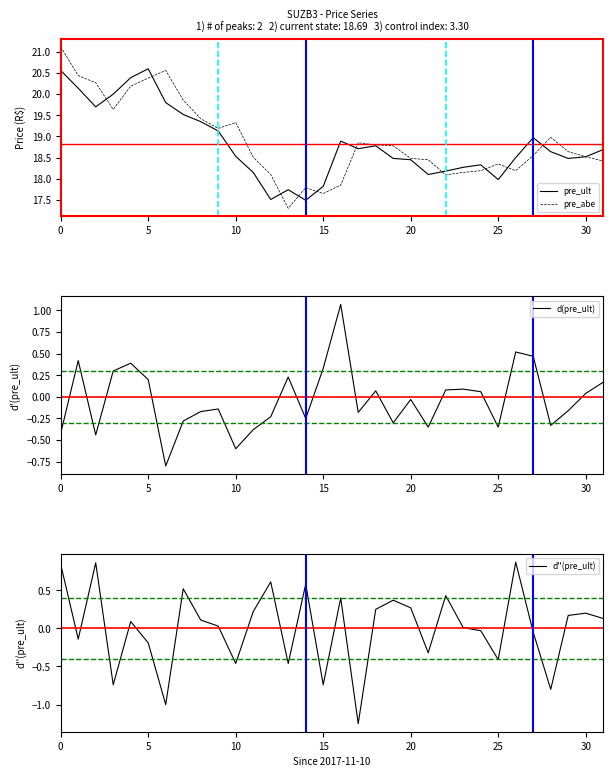

At 17, list the series in order from largest to smallest.

pre_abe, pre_ult, d(pre_ult), d''(pre_ult)